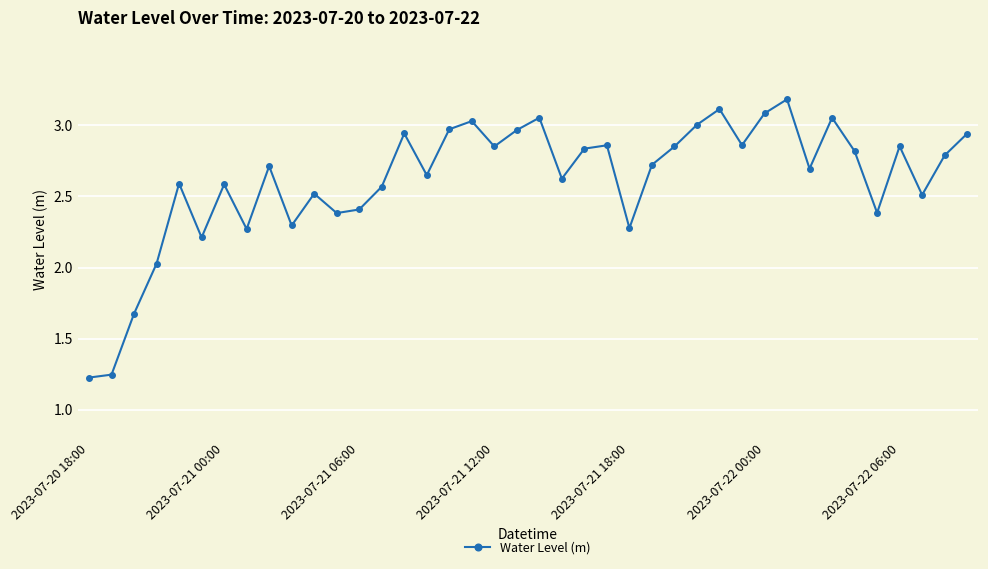

How many lines are shown in the chart?

1